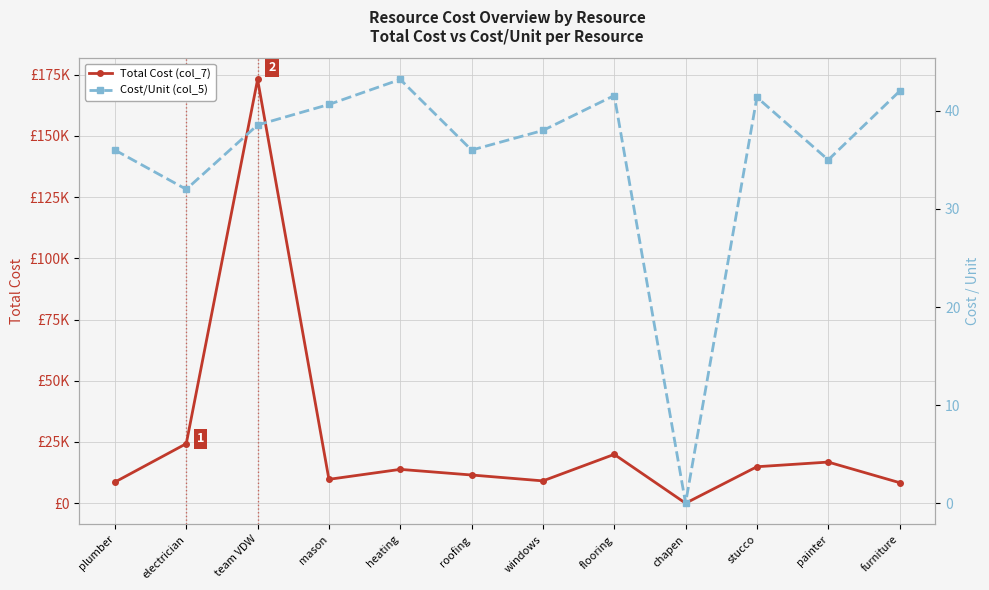

Is the value of Cost/Unit (col_5) at stucco greater than the value of Total Cost (col_7) at chapen?

Yes